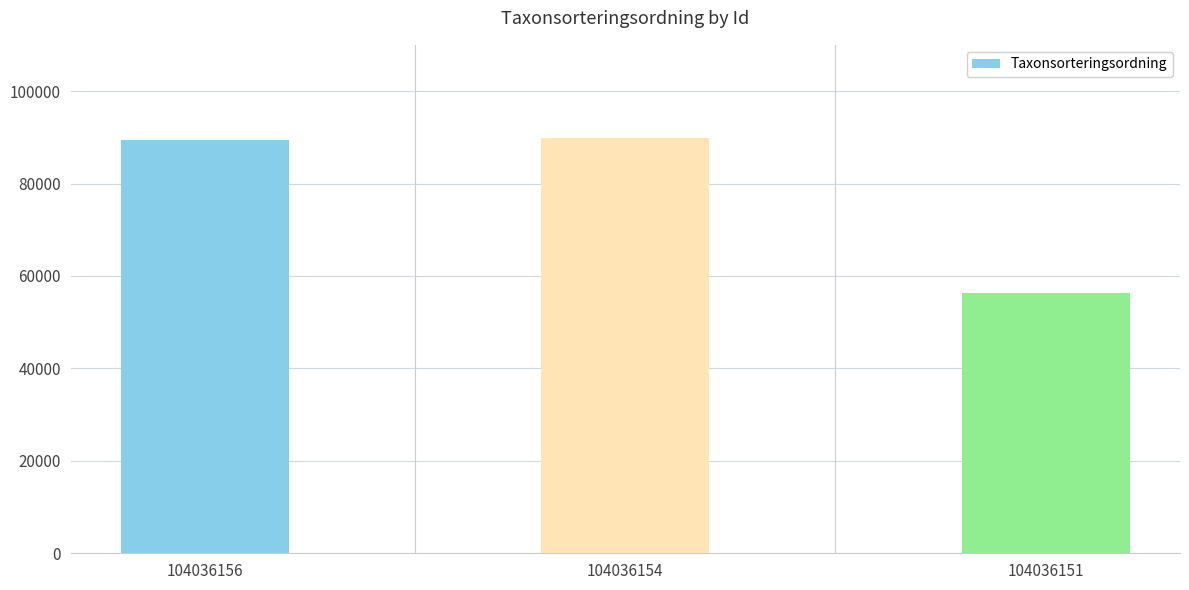

What is the change in value from 104036156 to 104036154?

+422